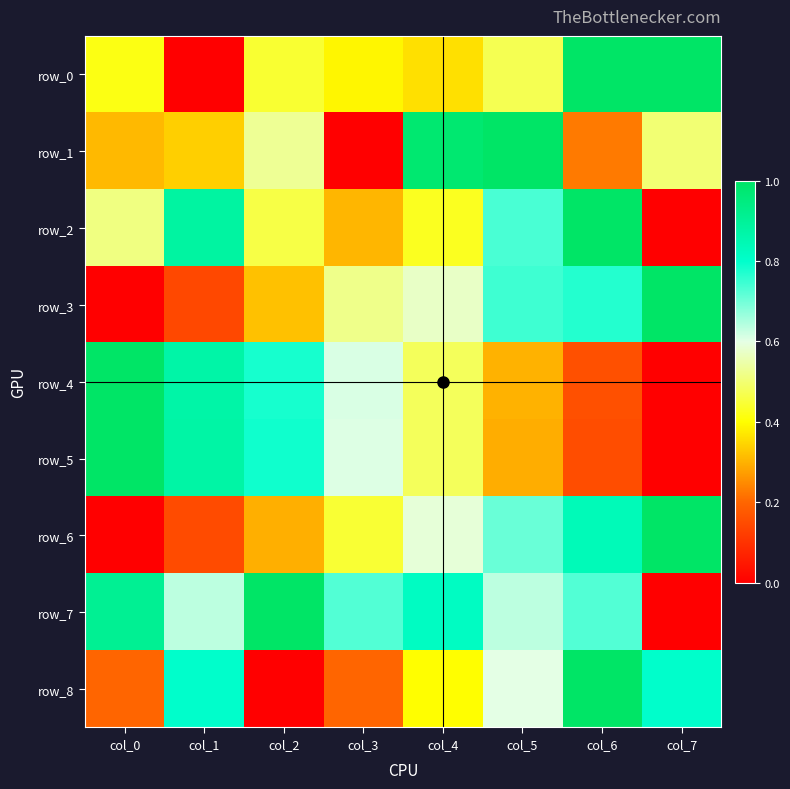

What is the difference between the second highest and minimum values in the row_8 series?

0.8